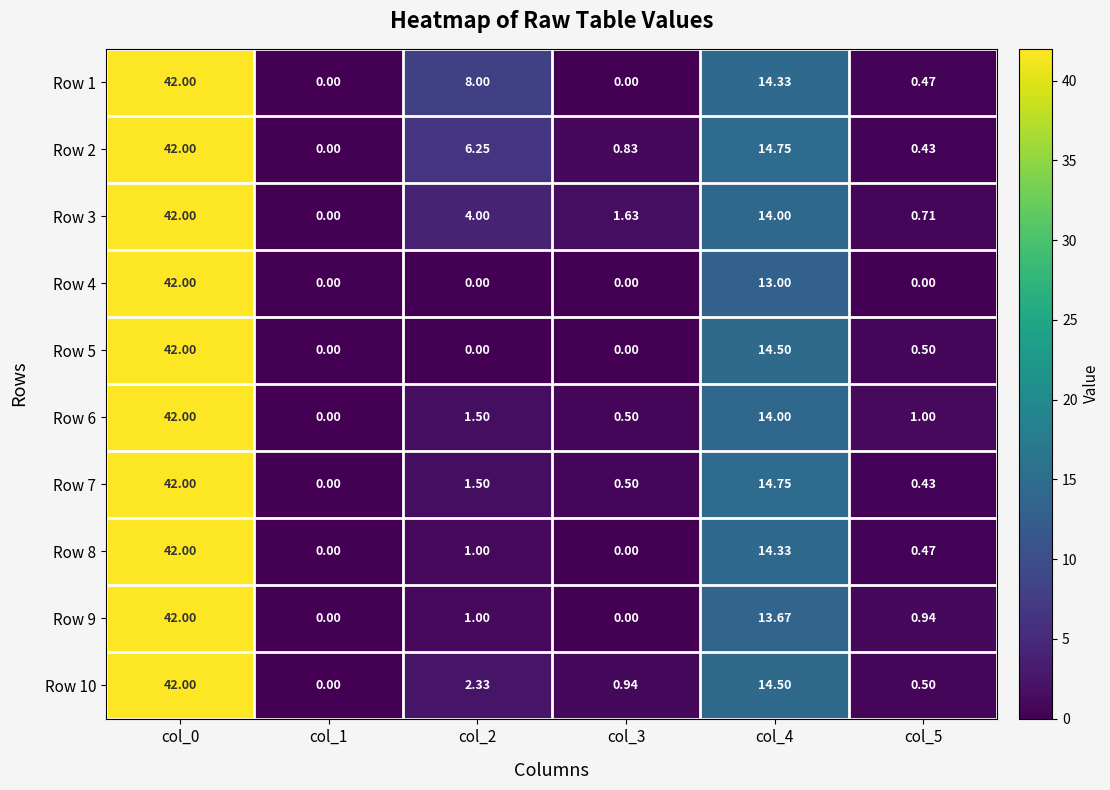

Which series has the largest total across all categories?

Row 1